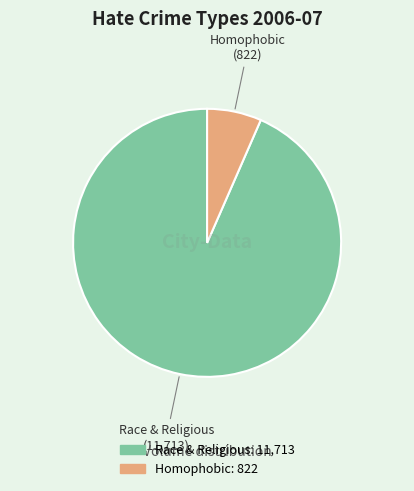

Count the number of slices in the pie.

2